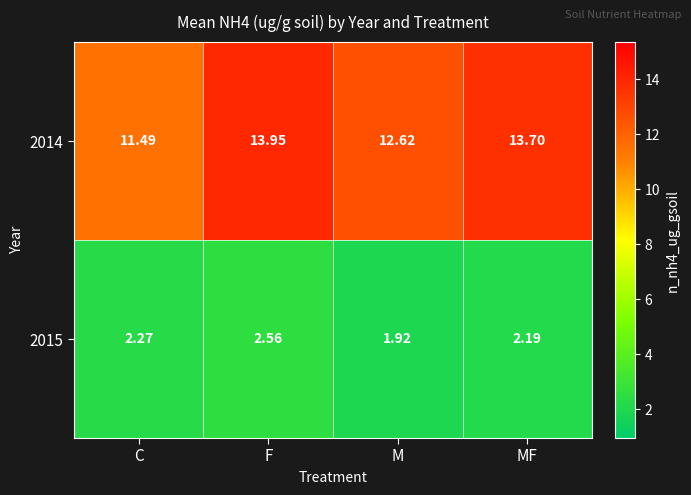

Which category has the lowest value across all series?

M